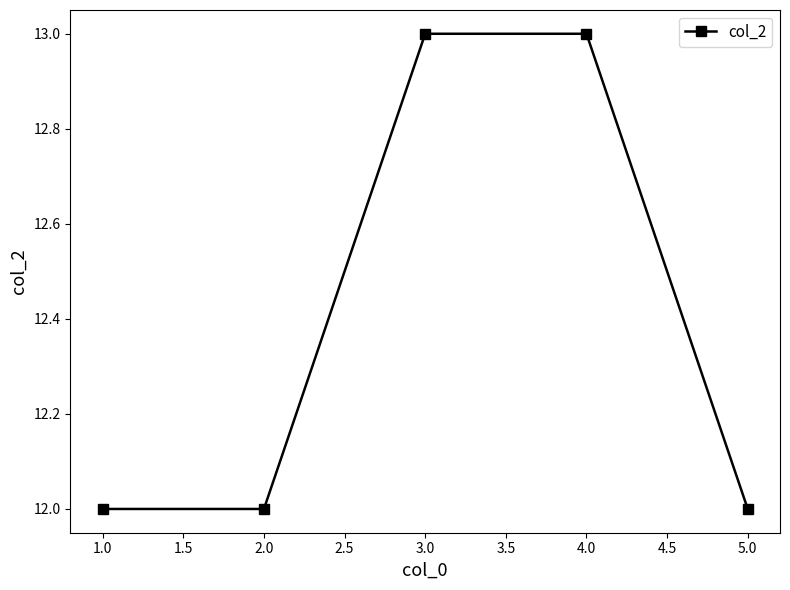

What is the label of the 5th point from the left?

5.0